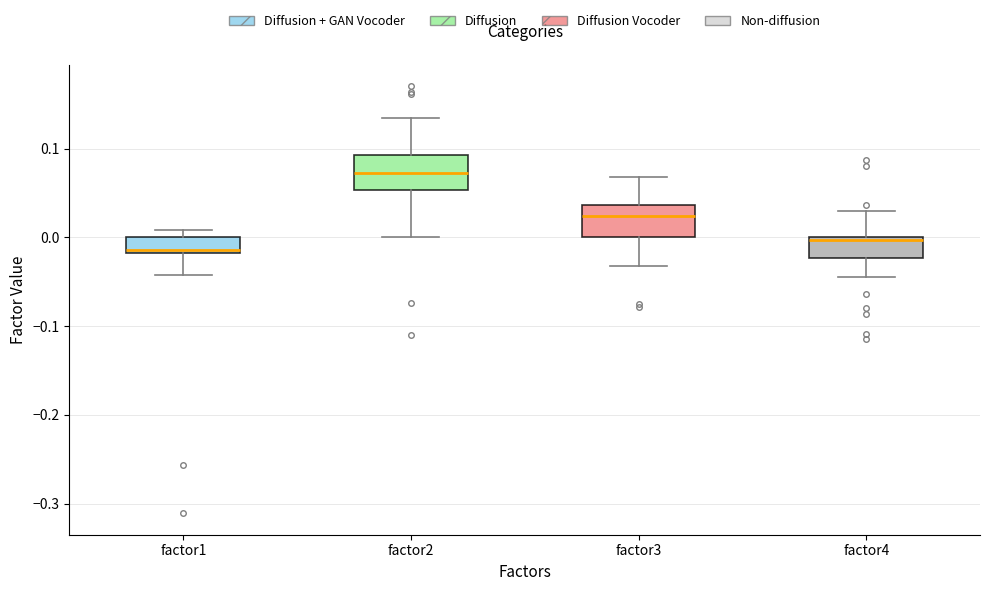

Which box's median line is the lowest?

factor1